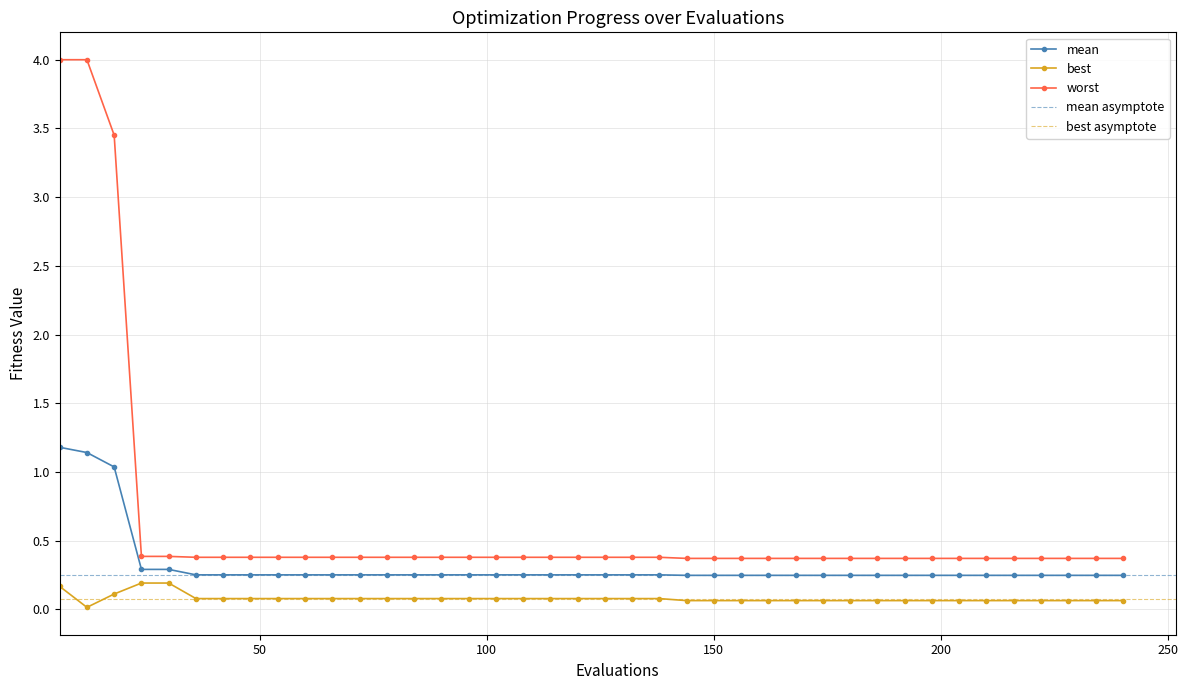

What is the sum of the mean values at 96 and 216?

0.5